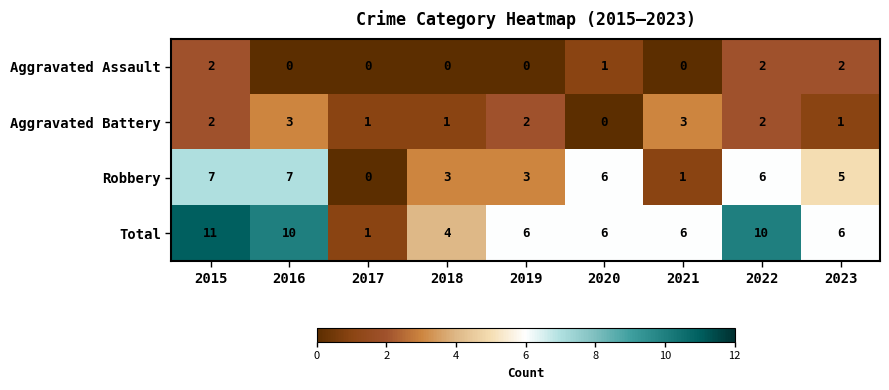

Which series changed the most between 2017 and 2021?

Total